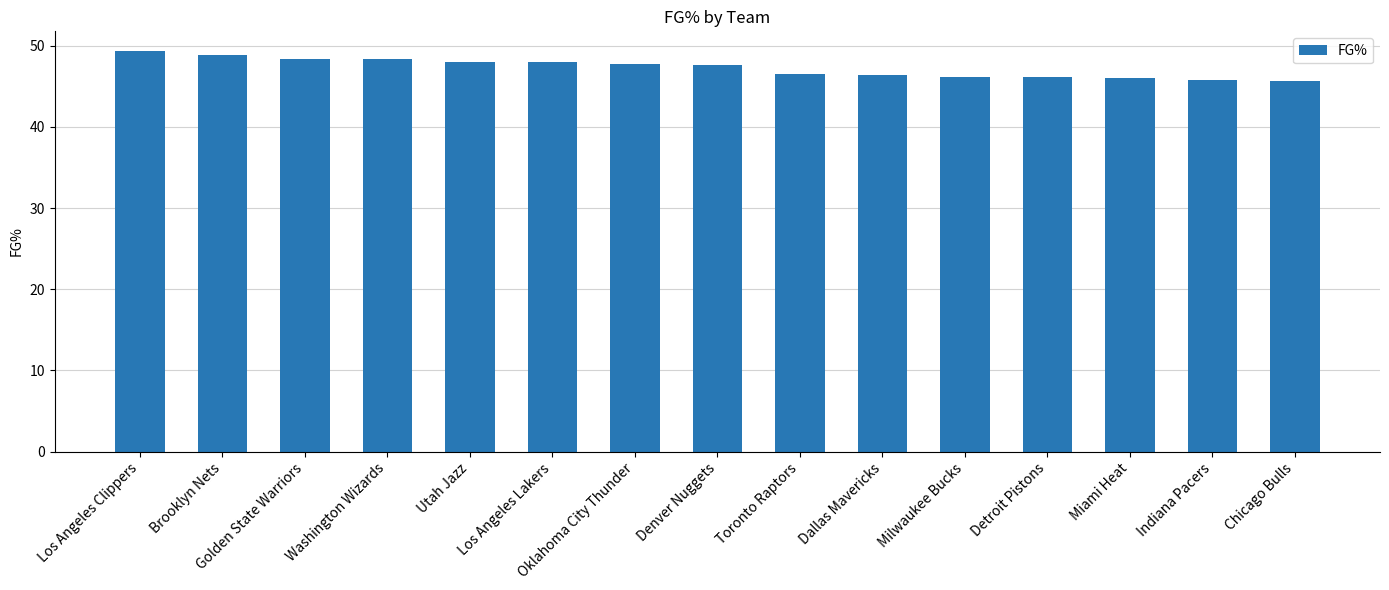

What is the ratio of the value at Dallas Mavericks to the value at Los Angeles Lakers?

1.0